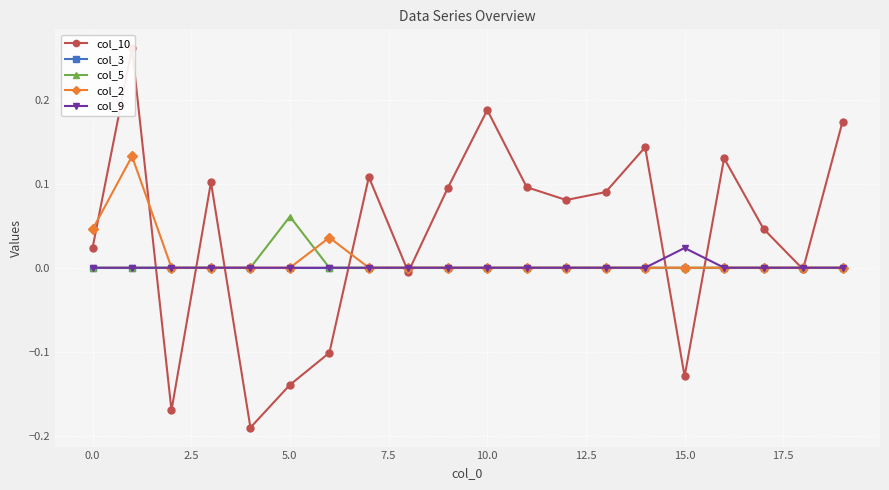

Rank the series by their maximum value, from lowest to highest.

col_3, col_9, col_5, col_2, col_10